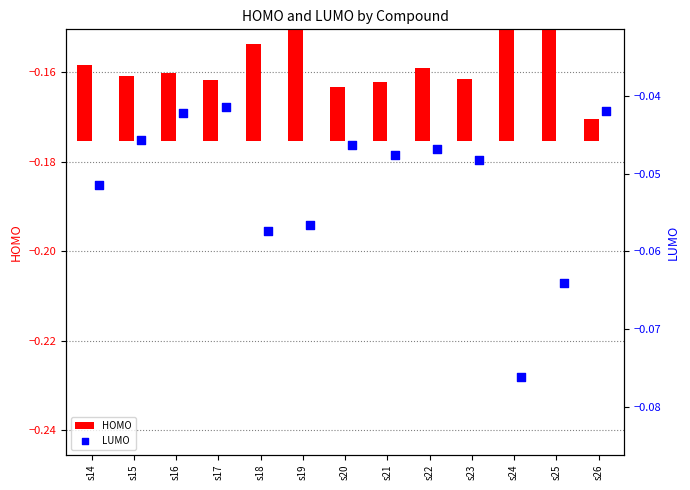

What are all the series names shown in the legend?

HOMO, LUMO